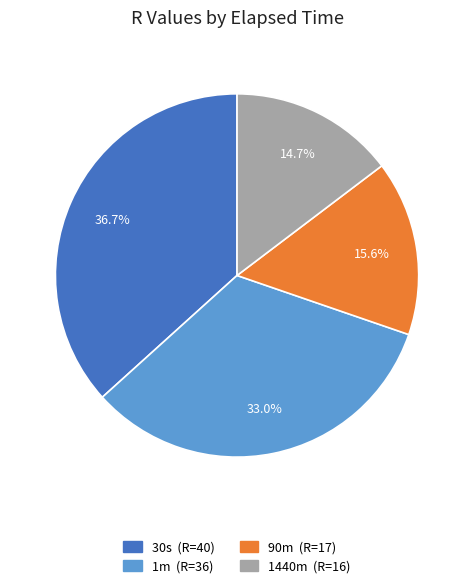

Count the number of slices in the pie.

4